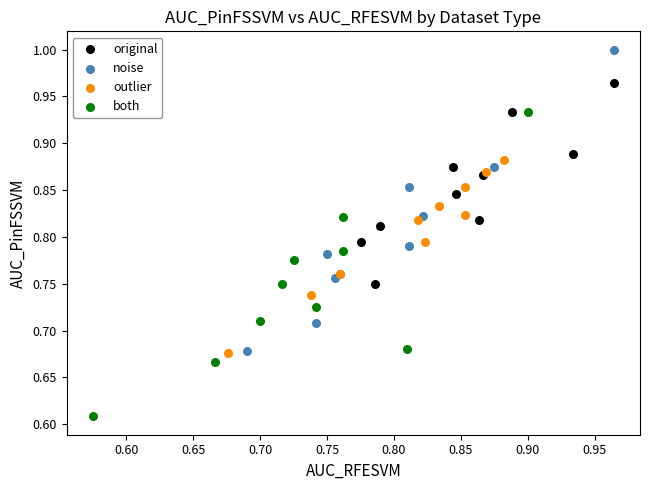

Which series has the largest Y range (max minus min)?

both